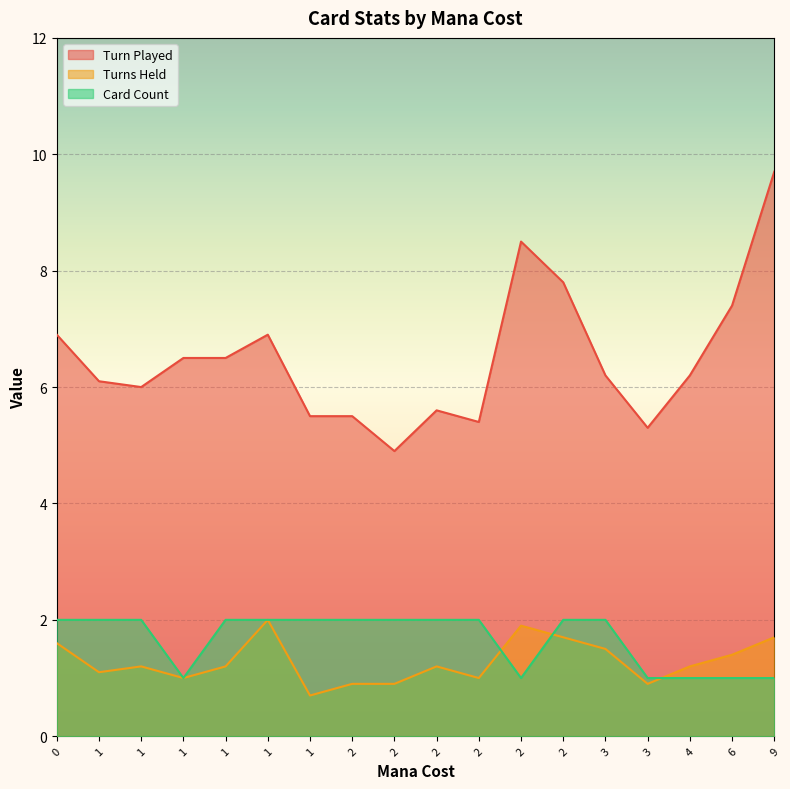

How many data points in Card Count are less than 2?

6